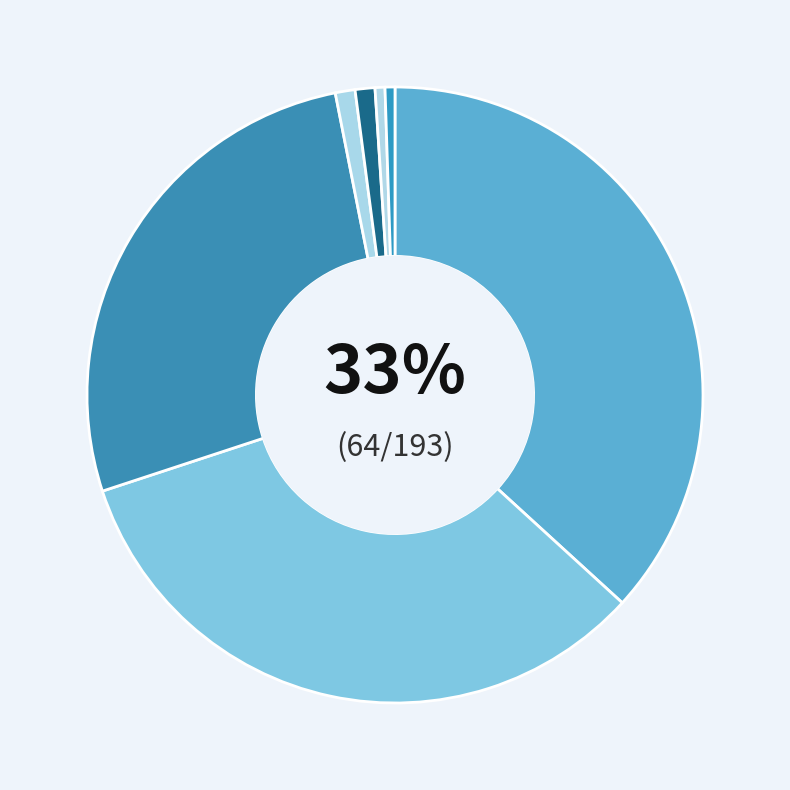

Count the number of slices in the pie.

7